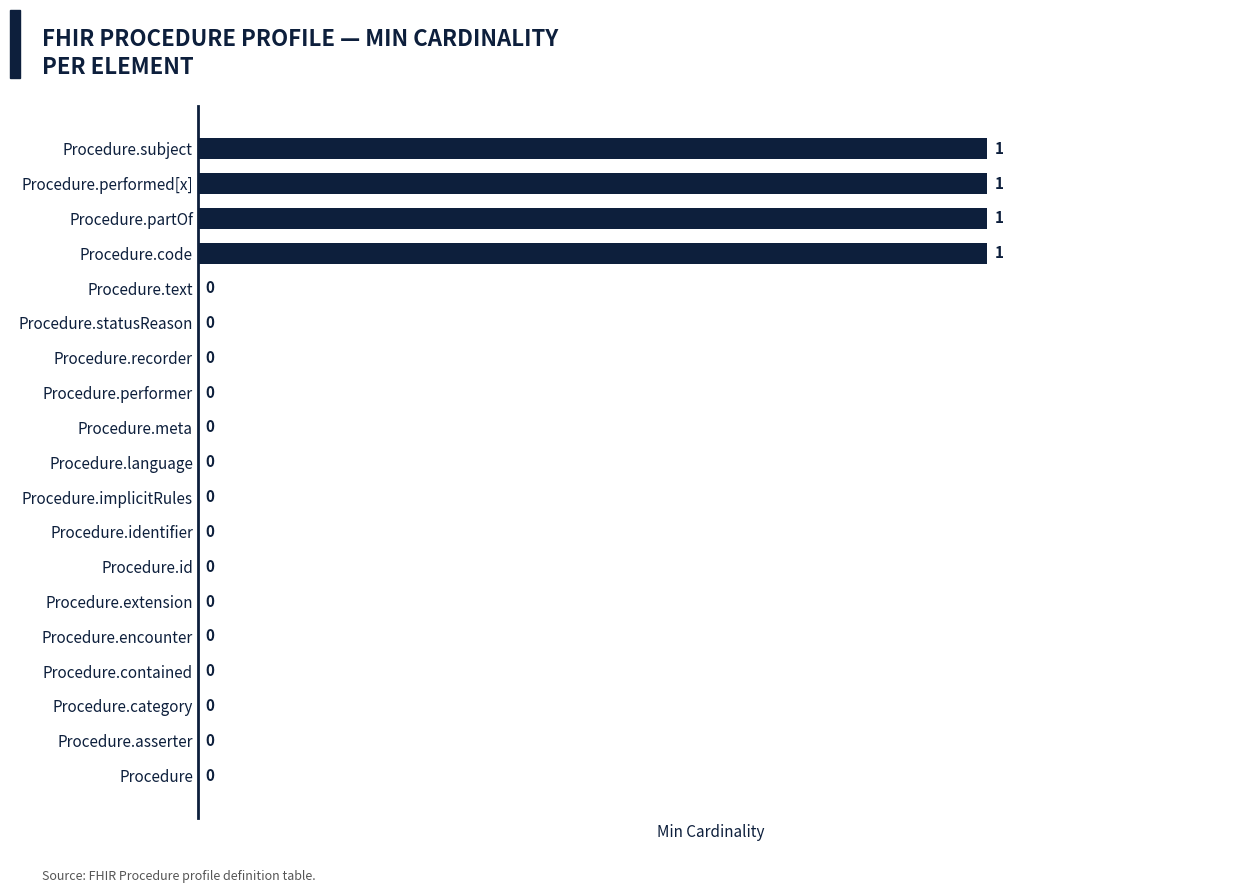

The chart shows a value of -1 at Procedure.category. True or false?

False